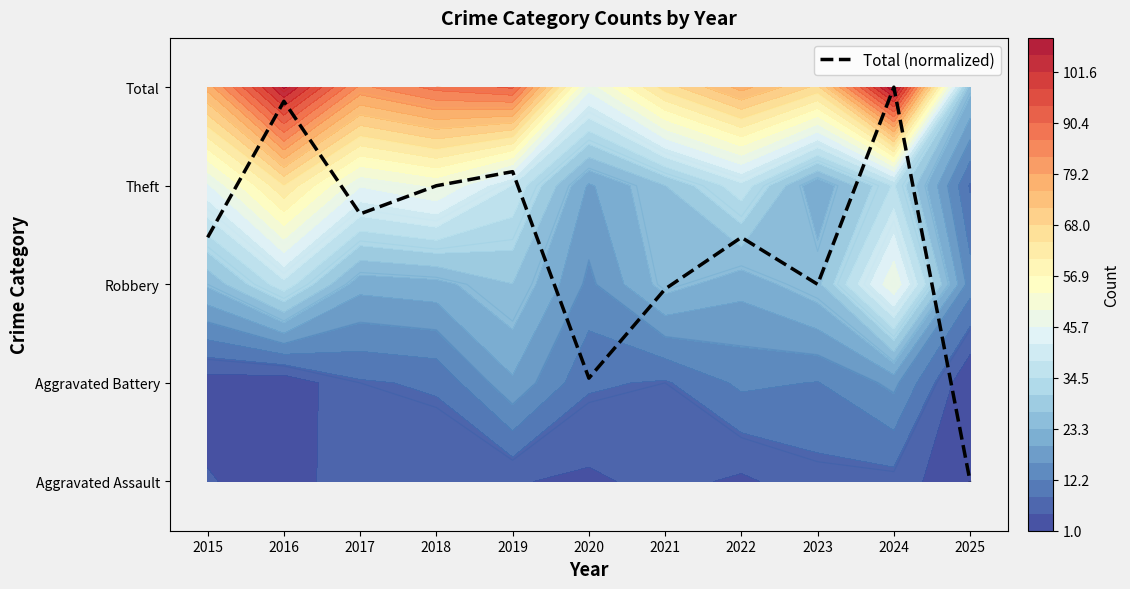

Approximately how many times larger is the value at 2020 compared to 2015?

0.4